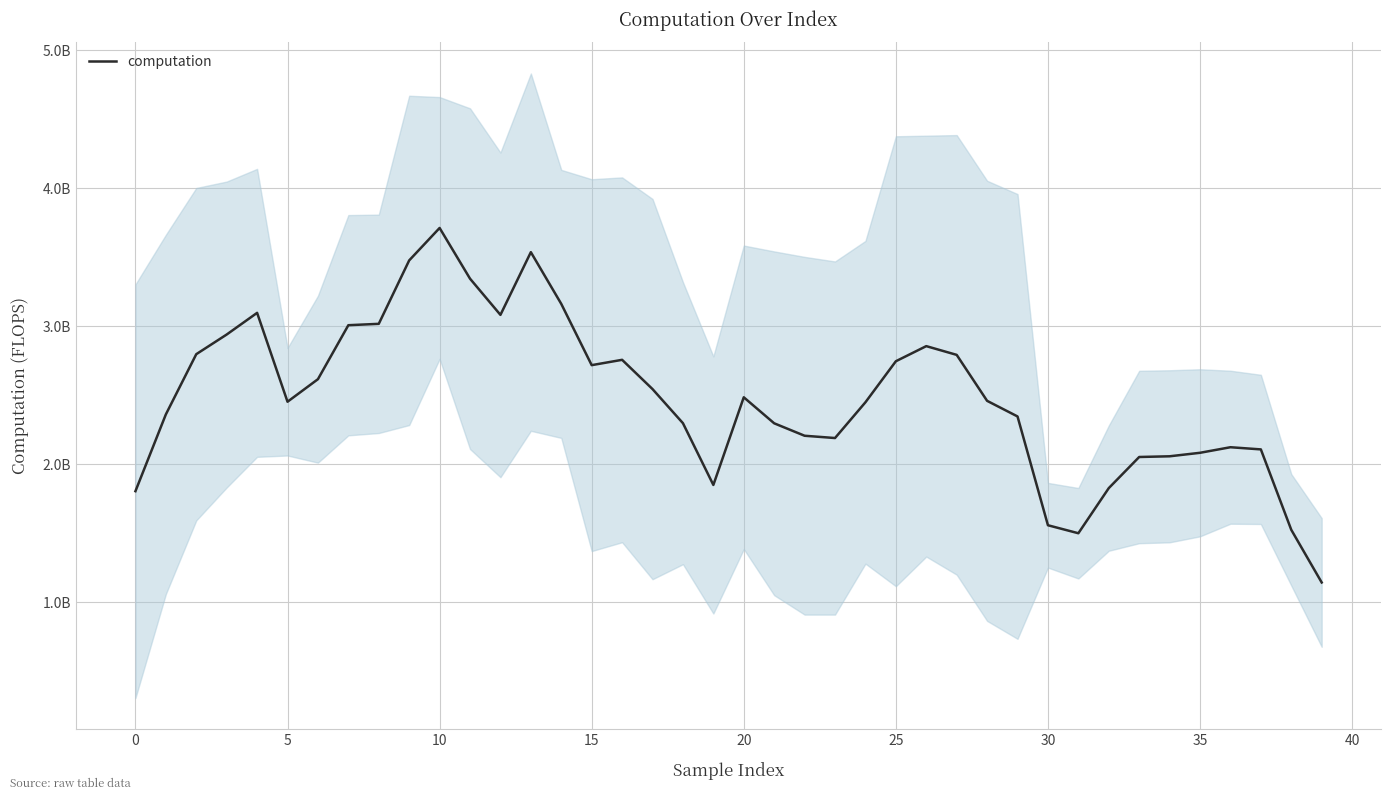

The chart shows a value of 1558639006.7 at 30. True or false?

True